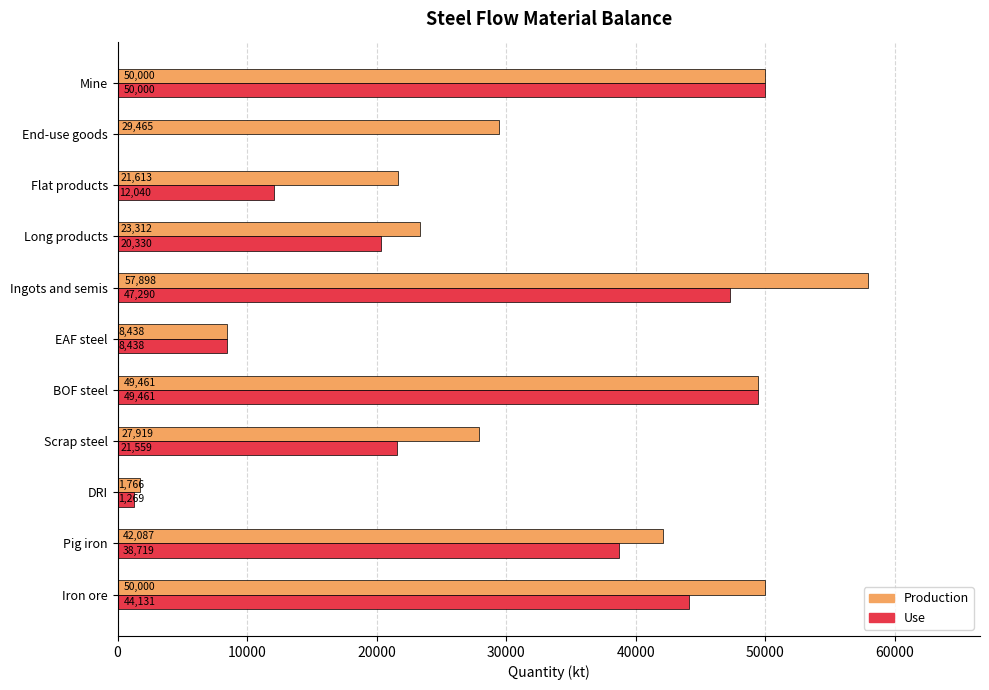

Which series has the widest spread of values?

Production